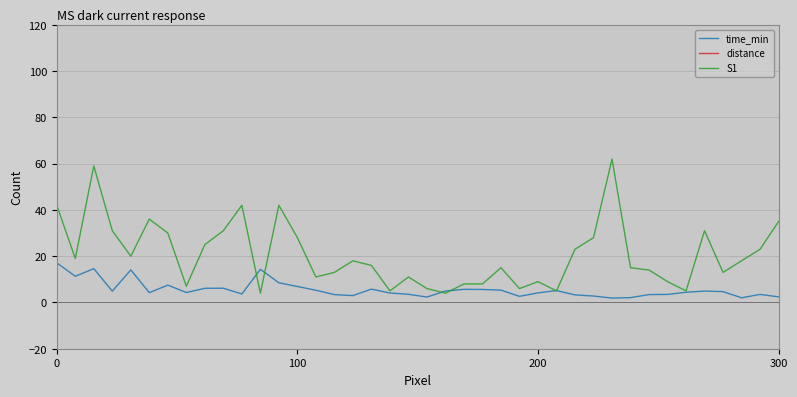

What position from the left is 37?

38